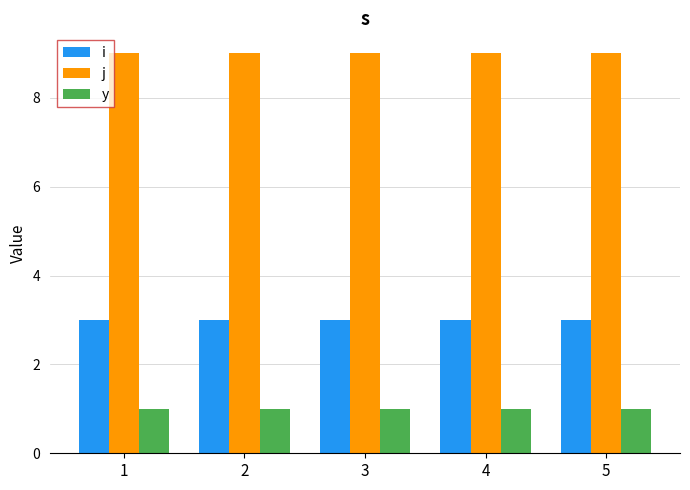

What is the smallest value displayed?

1